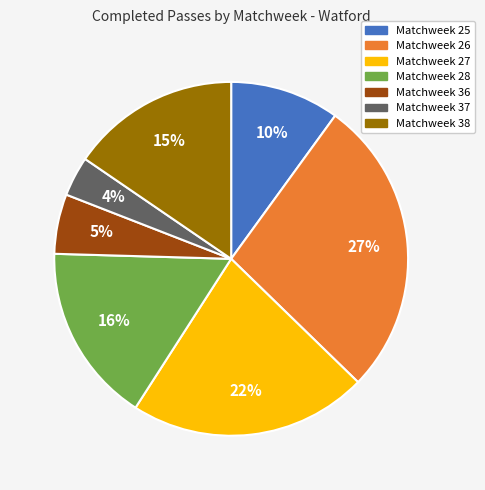

The Matchweek 27 slice represents 29% of the pie. True or false?

False